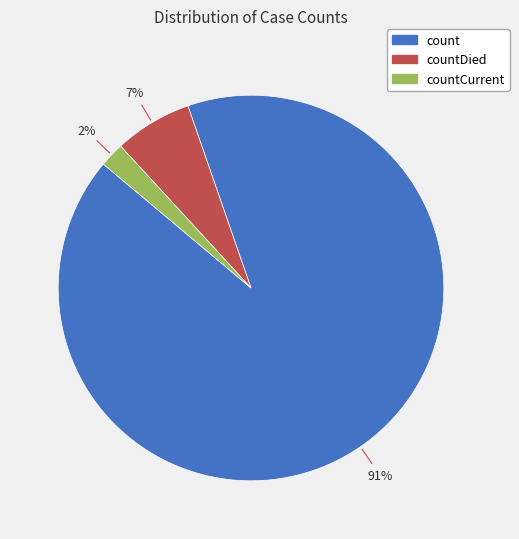

To the nearest percent, what is the average slice percentage?

33%